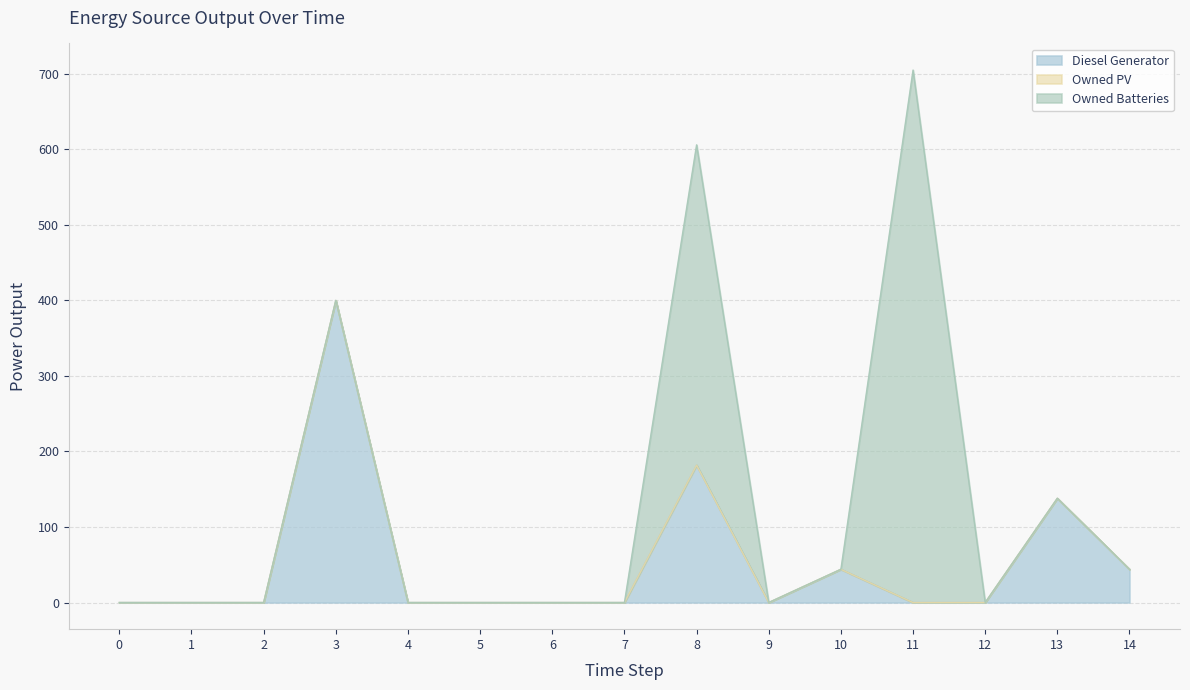

What is the average value of the Owned Batteries series?

75